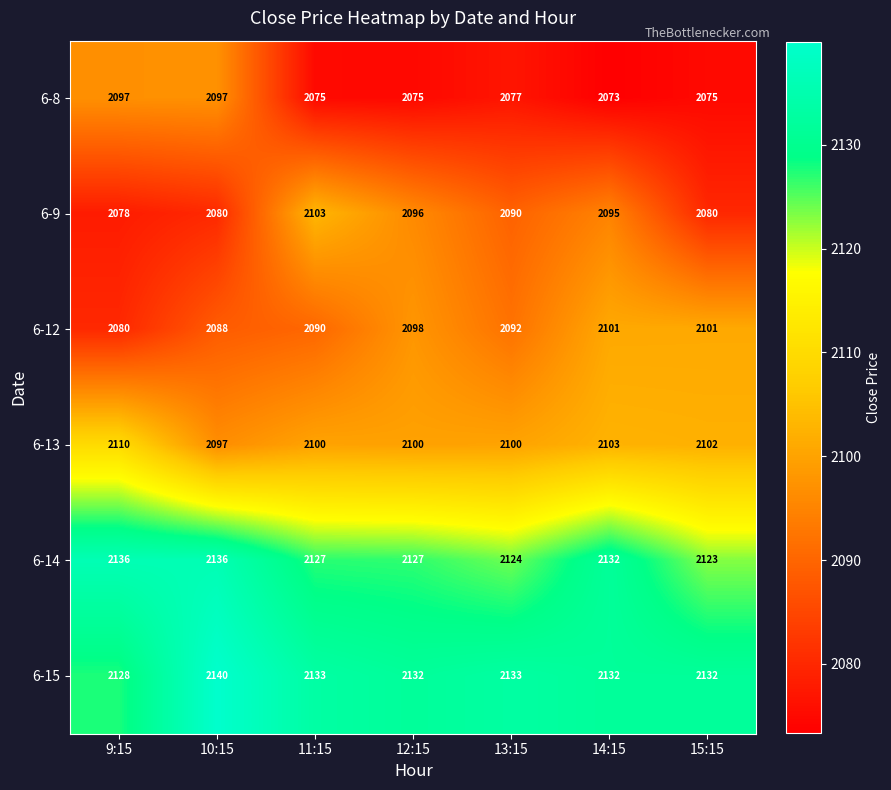

What is the sum of the 6-13 values at 11:15 and 9:15?

4210